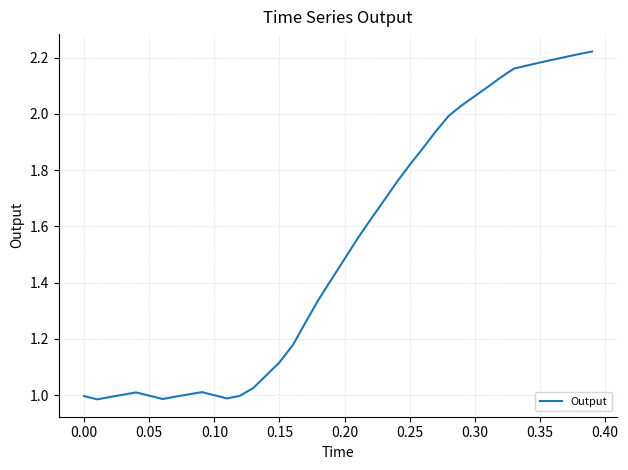

Reading left to right, what are all the values shown in this chart?

1.0	1.0	1.0	1.0	1.0	1.0	1.0	1.0	1.0	1.0	1.0	1.0	1.0	1.0	1.1	1.1	1.2	1.3	1.3	1.4	1.5	1.6	1.6	1.7	1.8	1.8	1.9	1.9	2.0	2.0	2.1	2.1	2.1	2.2	2.2	2.2	2.2	2.2	2.2	2.2